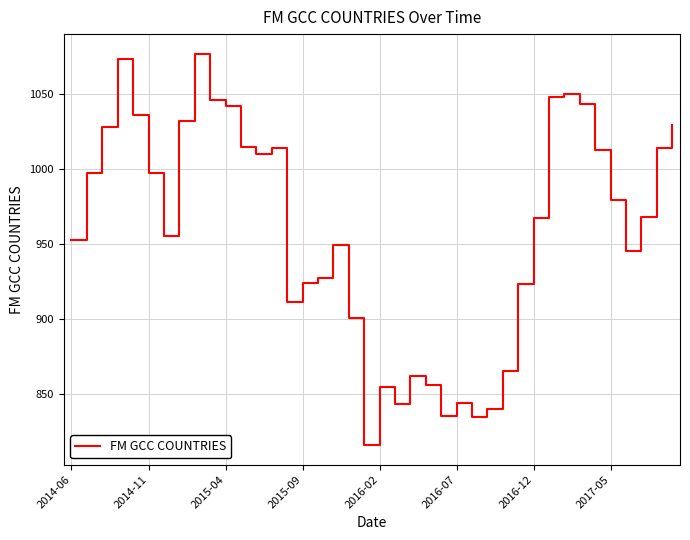

What is the difference between the maximum and minimum values?

260.9